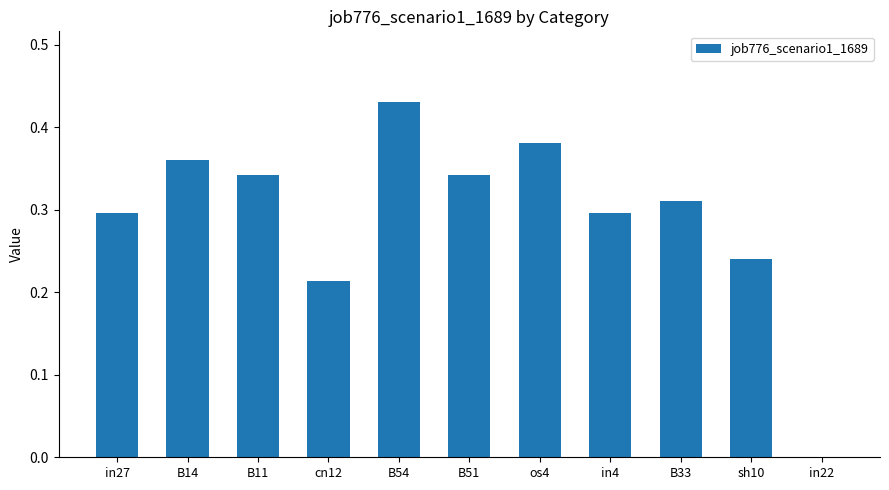

Are the bars horizontal?

No